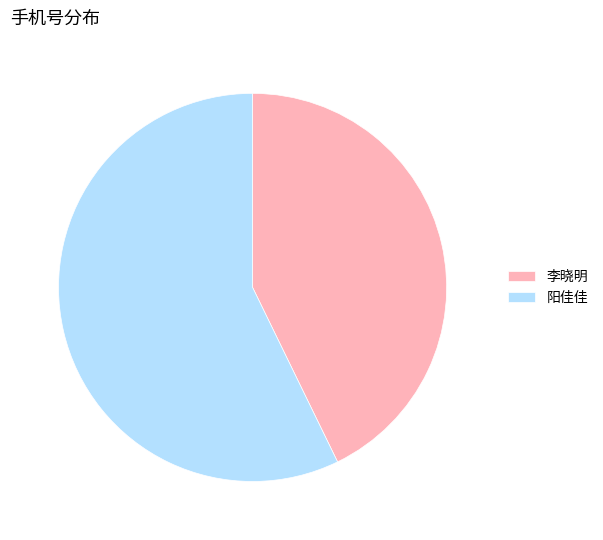

Rank the categories by value from lowest to highest.

李晓明, 阳佳佳